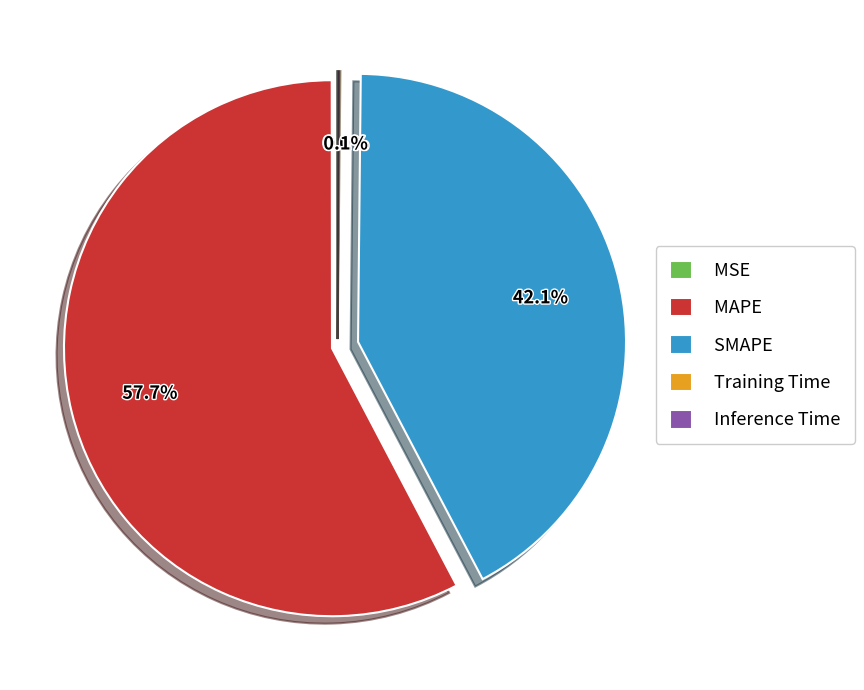

Which slice is the largest?

MAPE